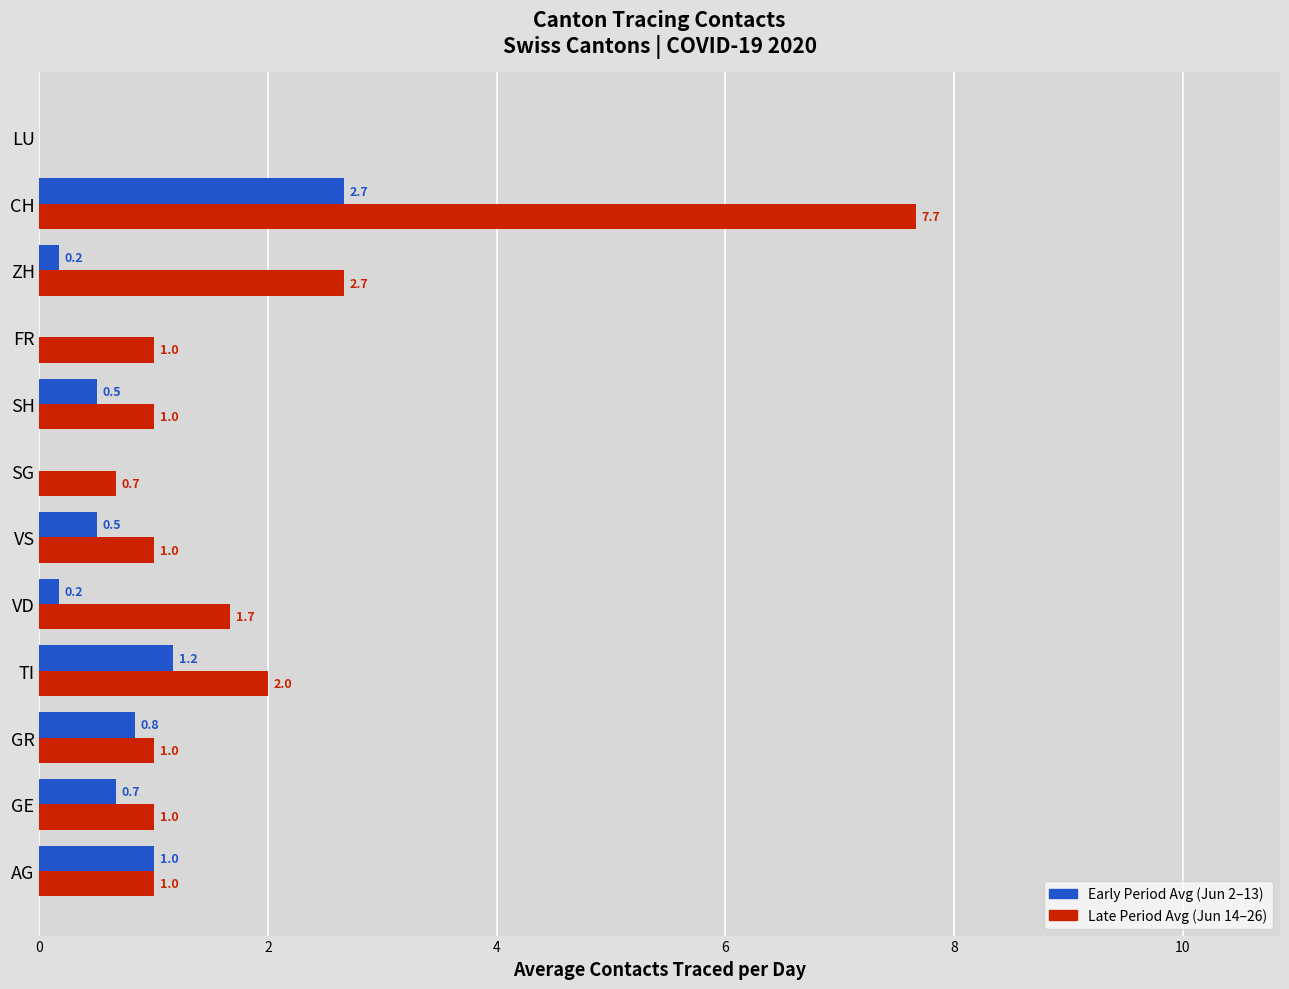

At which category is the sum across all series the highest?

CH